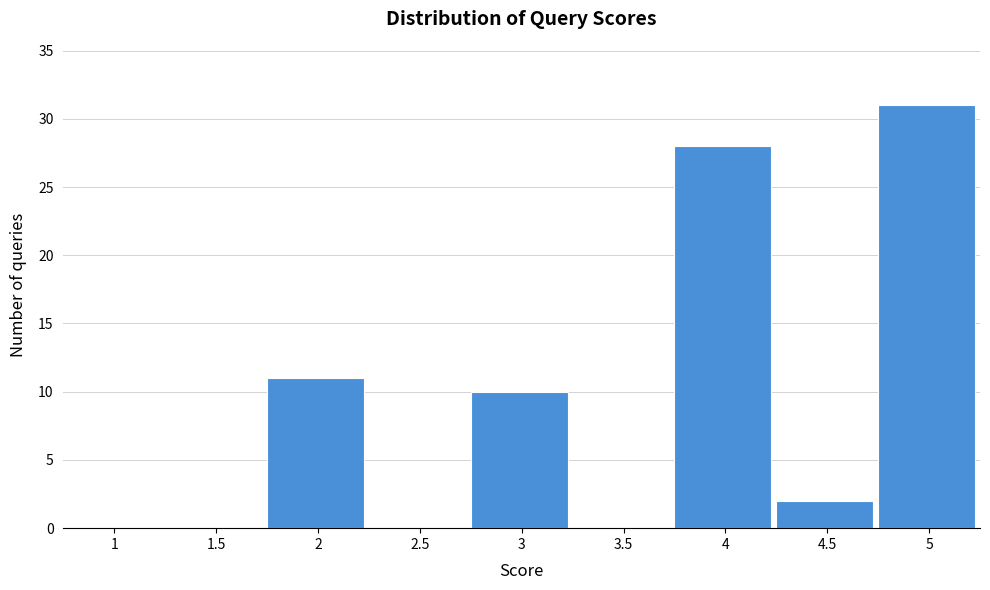

Reading left to right, list all the values displayed in this chart.

1=0	1.5=0	2=11	2.5=0	3=10	3.5=0	4=28	4.5=2	5=31